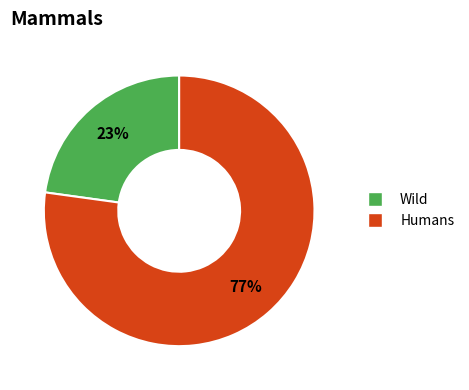

To the nearest percent, what is the average slice percentage?

50%